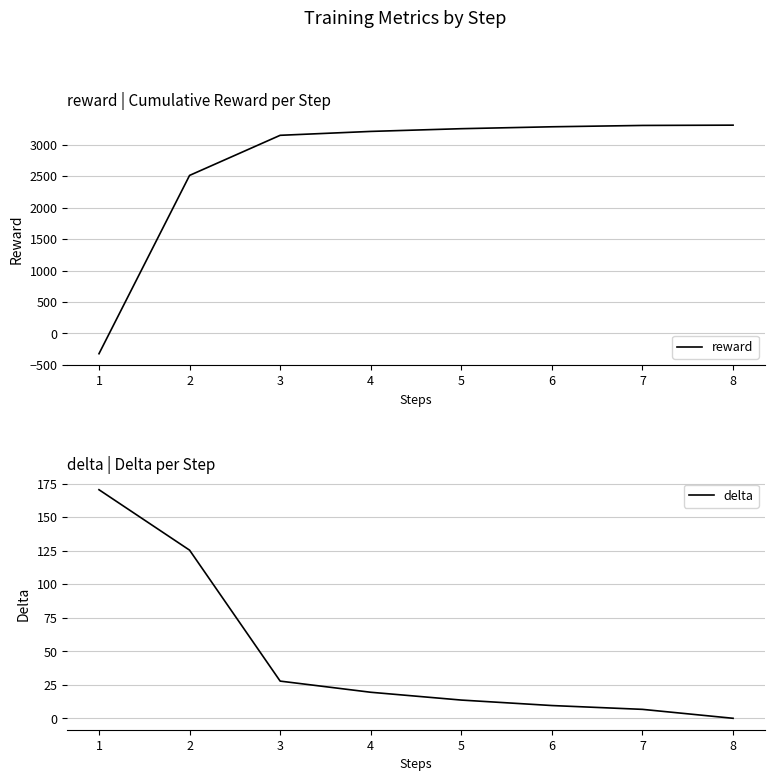

How many data points in delta are above 19?

4